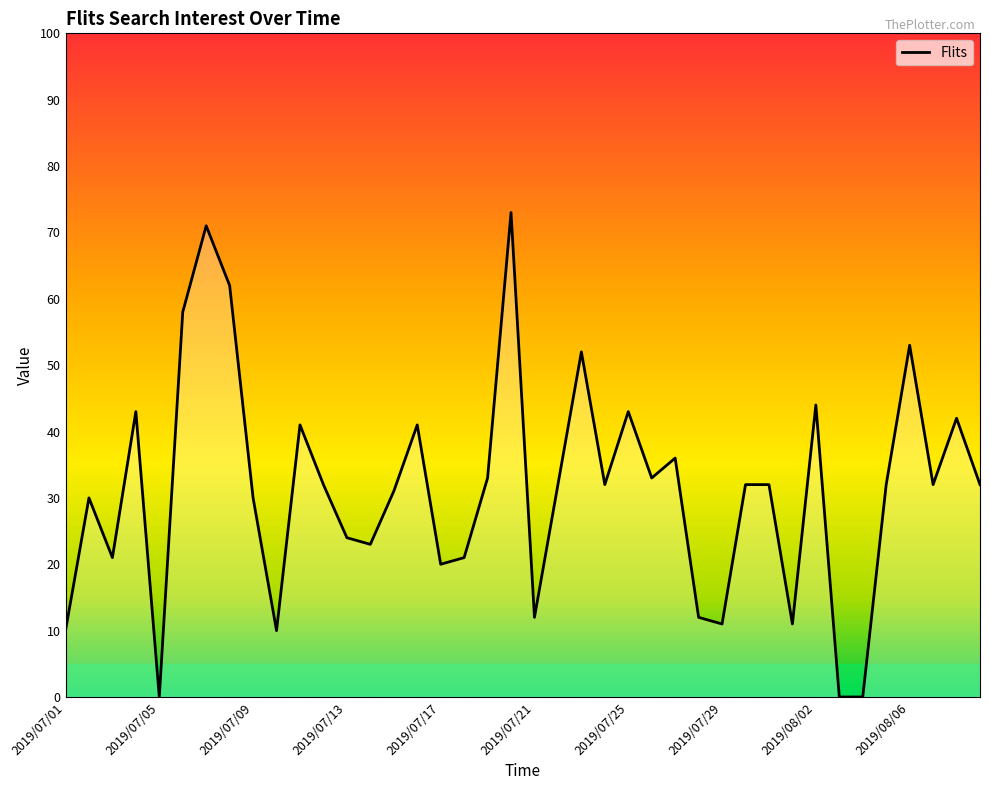

What is the maximum value shown in the chart?

73